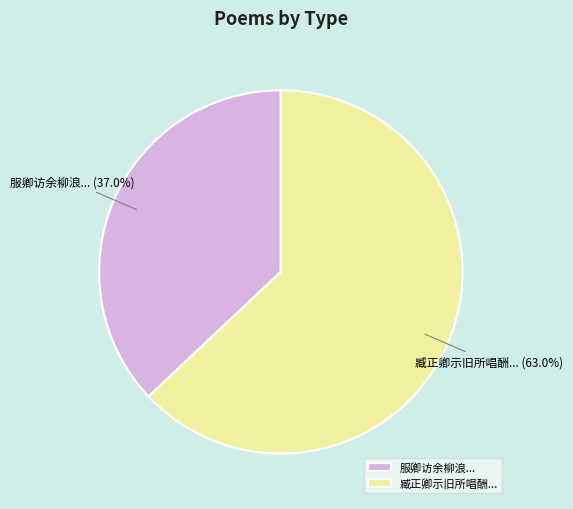

What portion of the pie excludes 服卿访余柳浪...?

63.0%